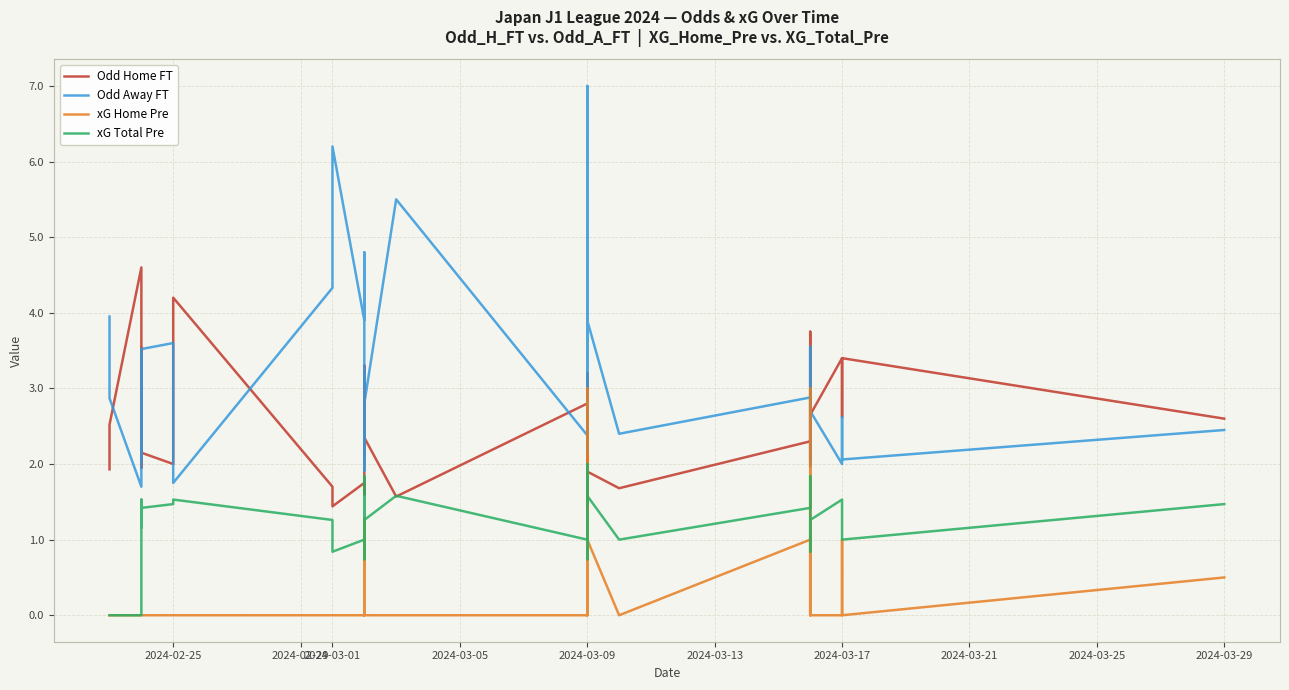

Is this an area chart (filled region under the line)?

No